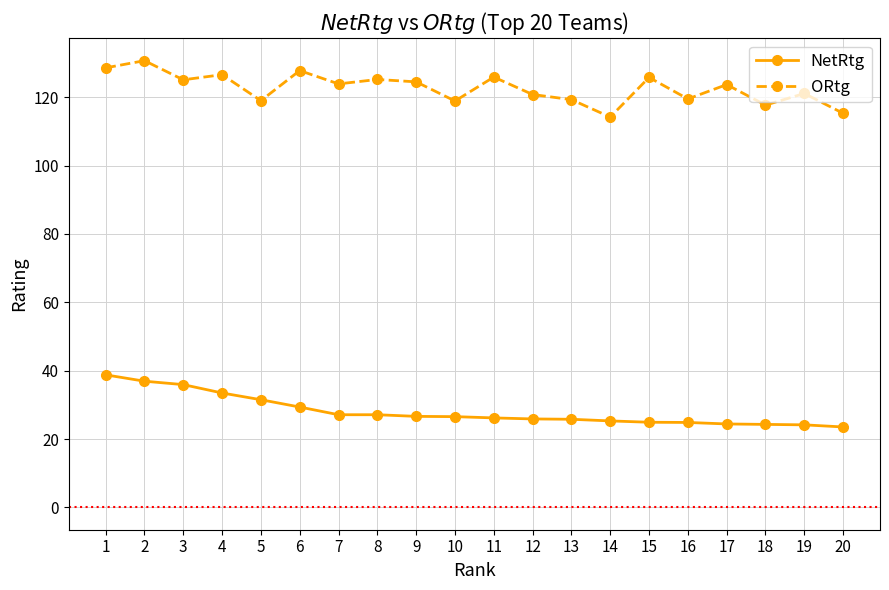

True or false: NetRtg and ORtg intersect in this chart.

False